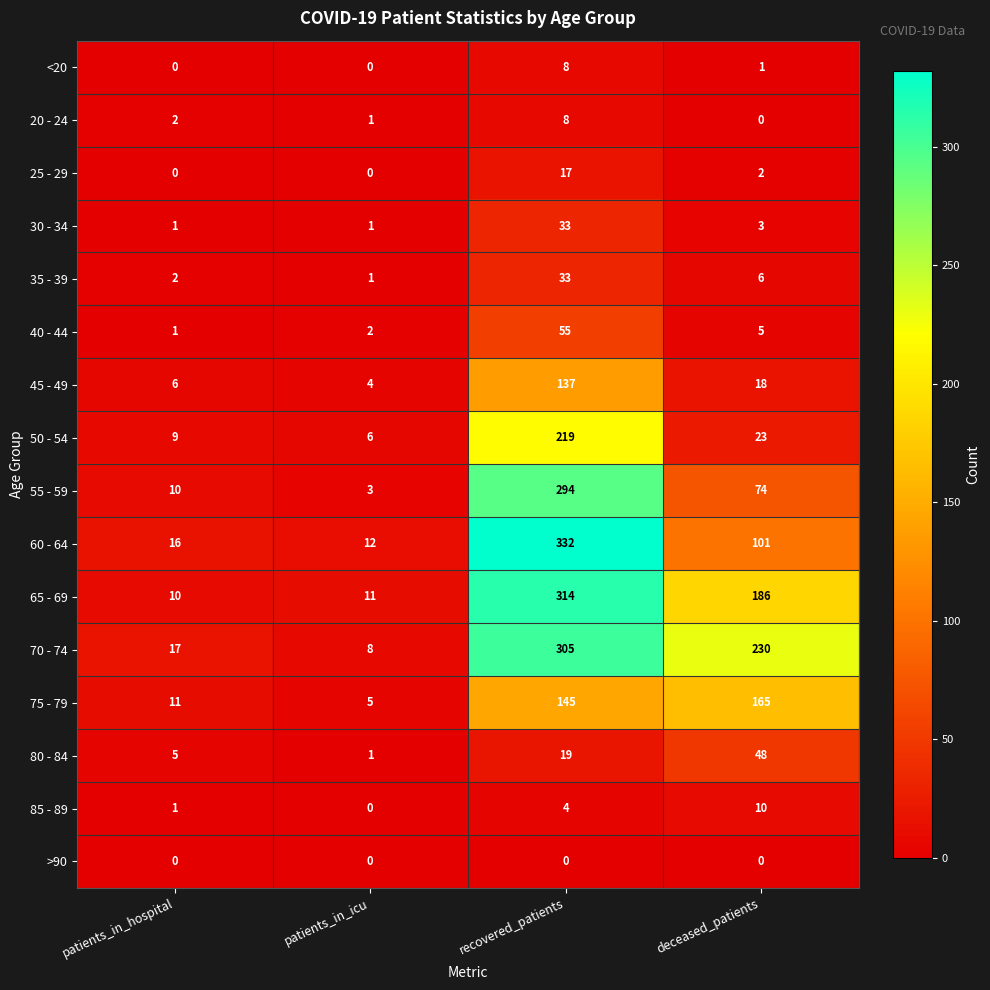

What is the sum of all 65 - 69 values?

521